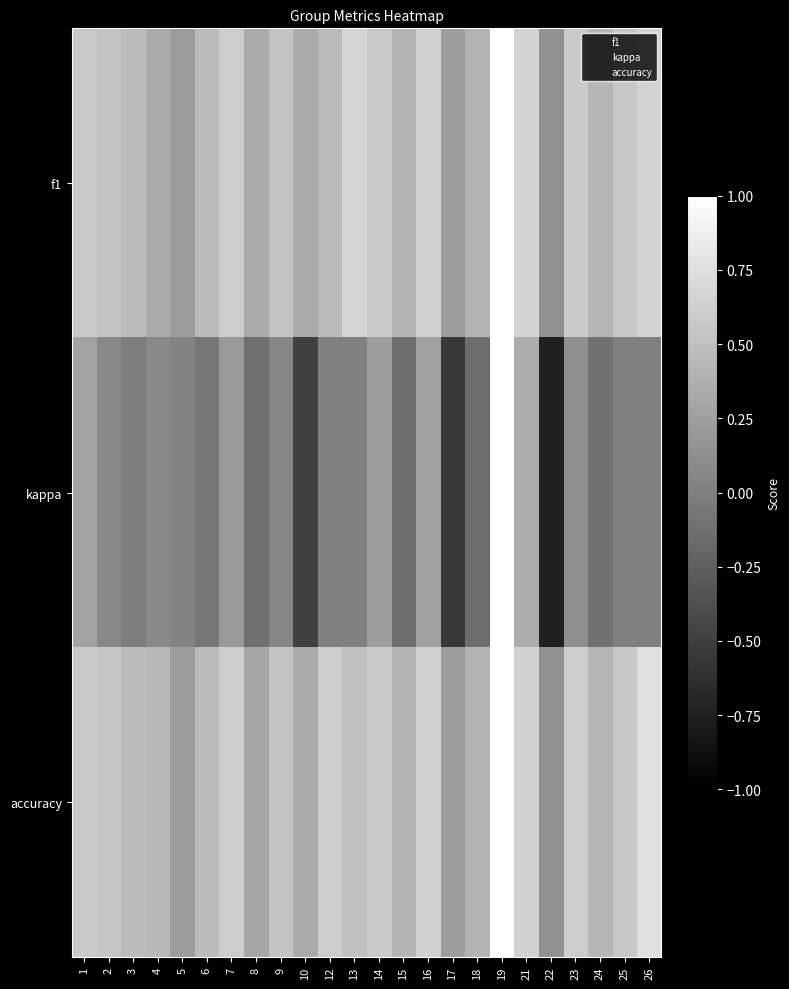

Count the number of categories in the chart.

24